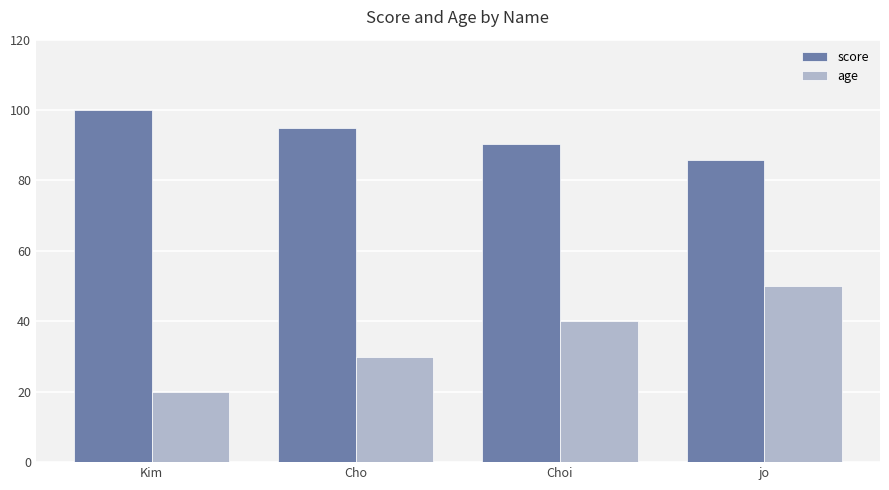

At which label does score reach its peak?

Kim